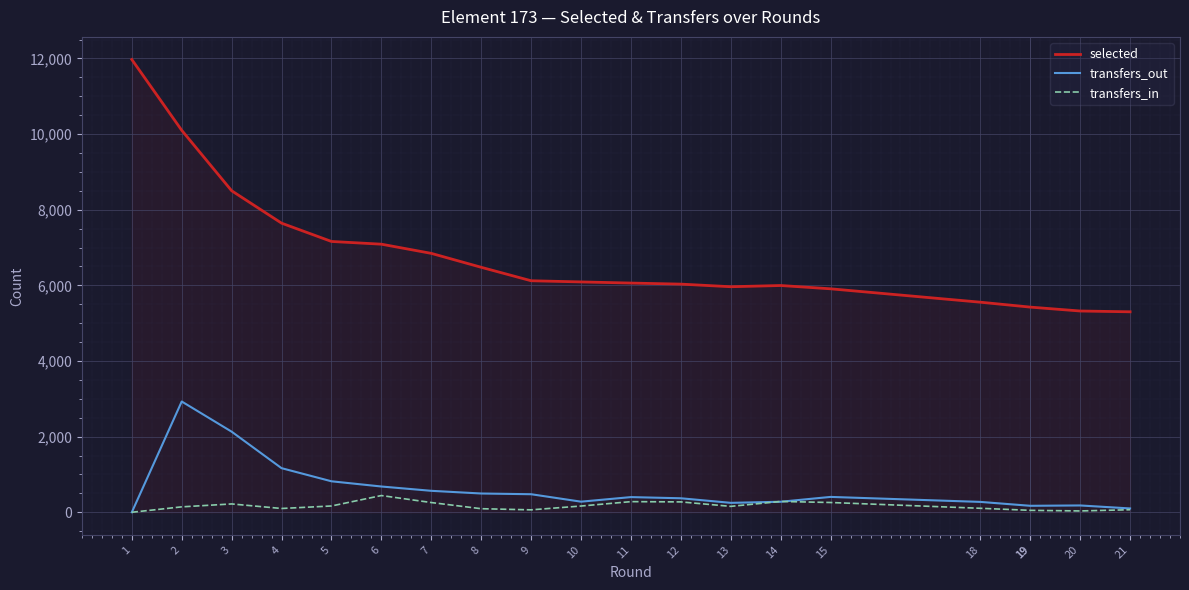

Which has a higher value, 10 or 7?

7